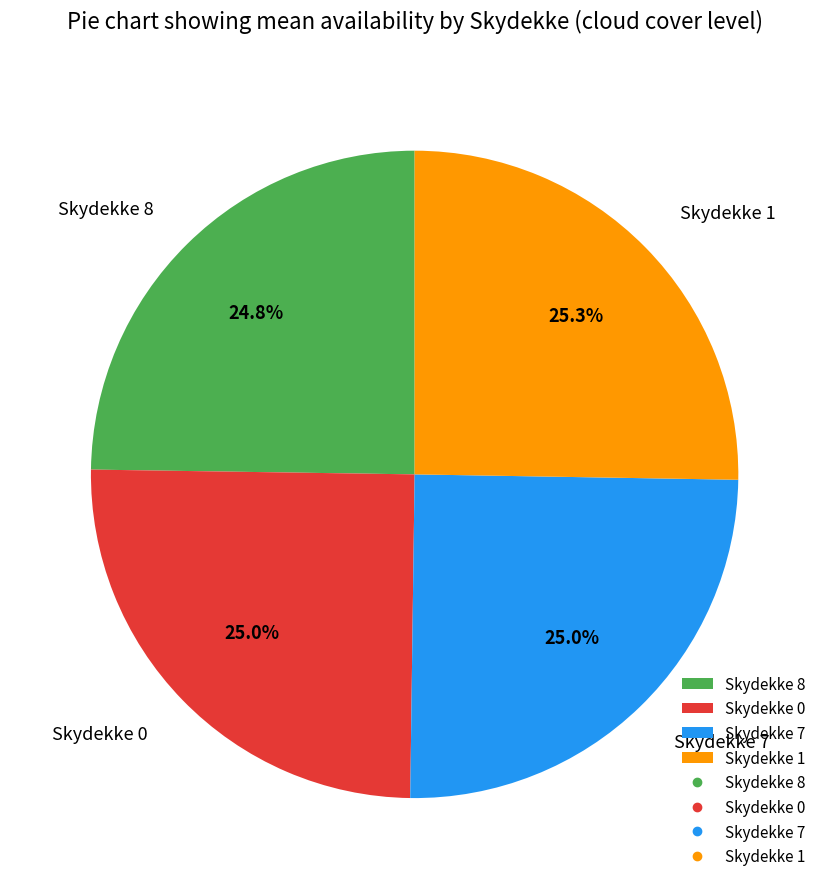

Between Skydekke 1 and Skydekke 8, which is larger?

Skydekke 1